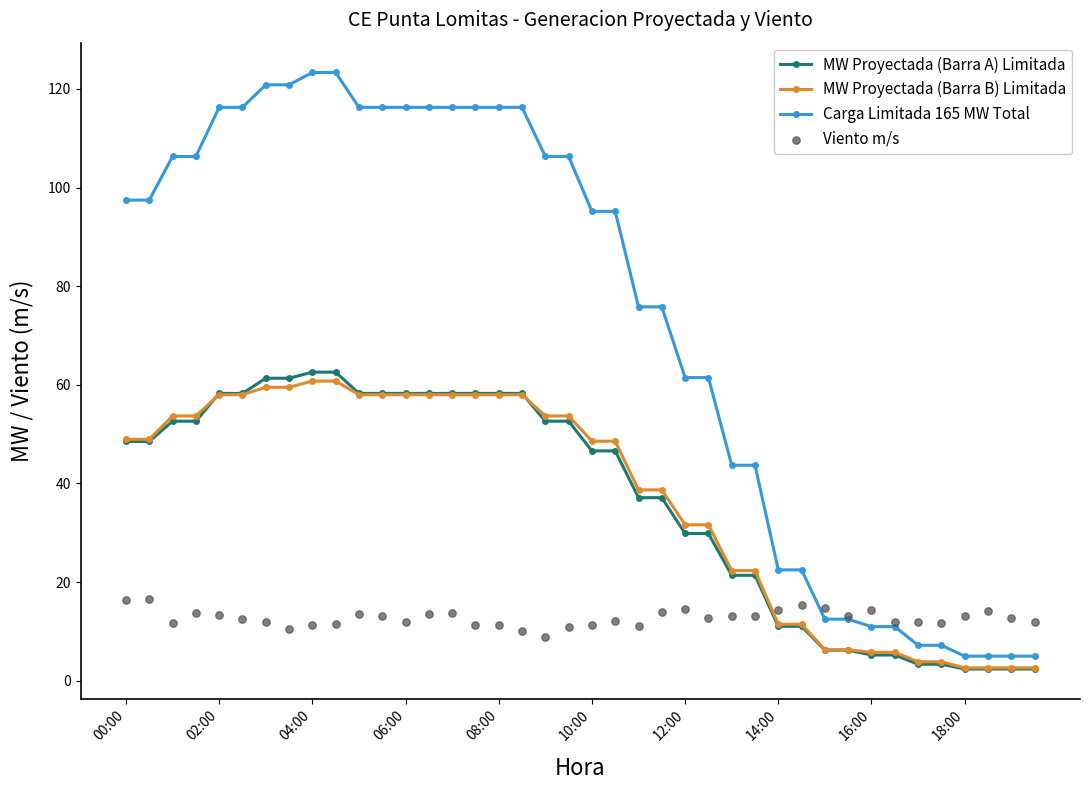

Which series has the largest total across all categories?

Carga Limitada 165 MW Total